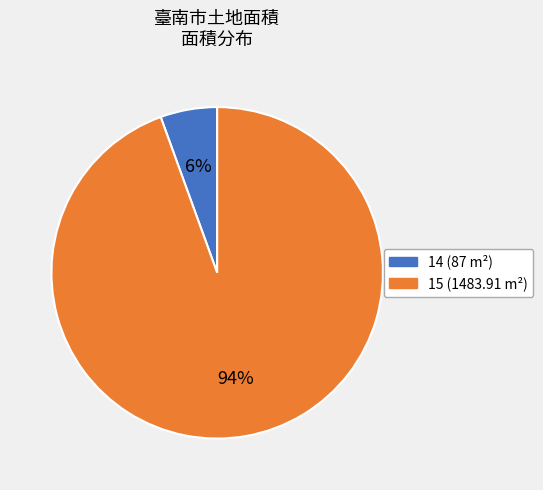

Rank the categories by value from lowest to highest.

14, 15